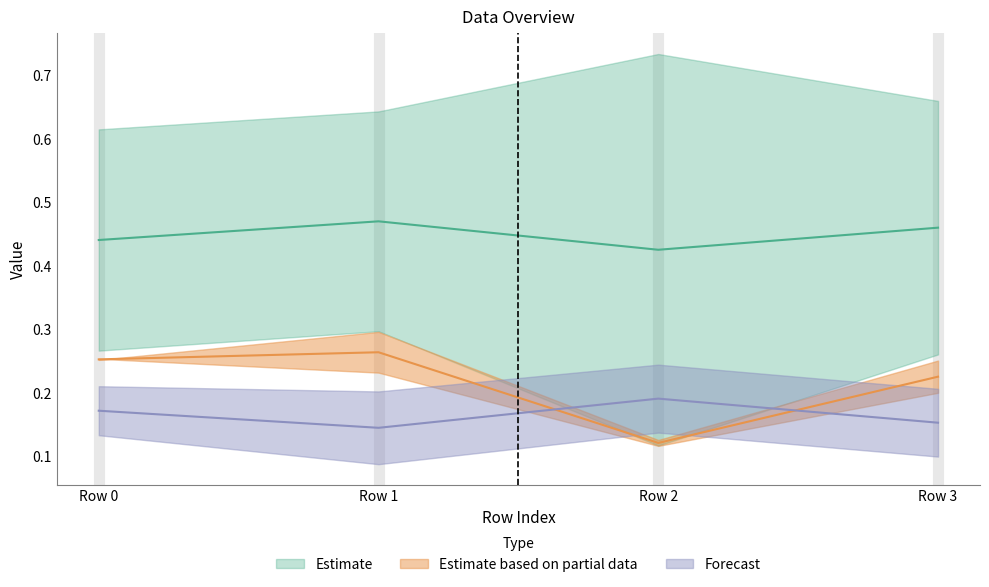

Does the chart have visible grid lines?

No